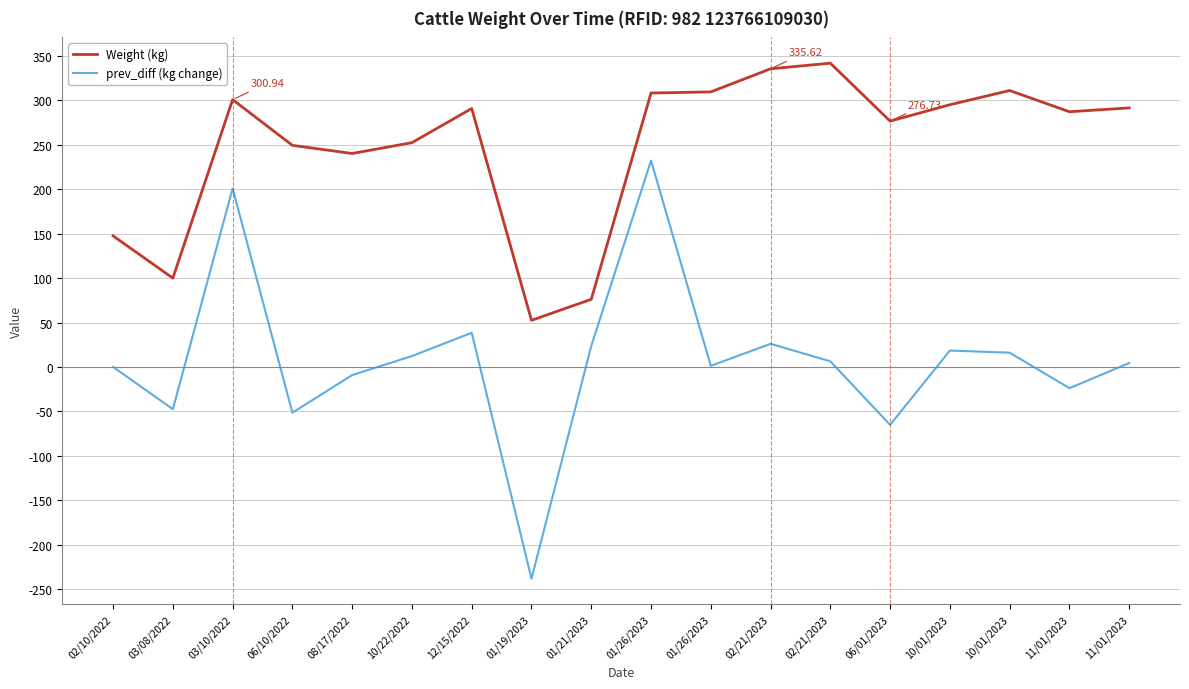

List the series in order of their peak value, lowest first.

prev_diff (kg change), Weight (kg)